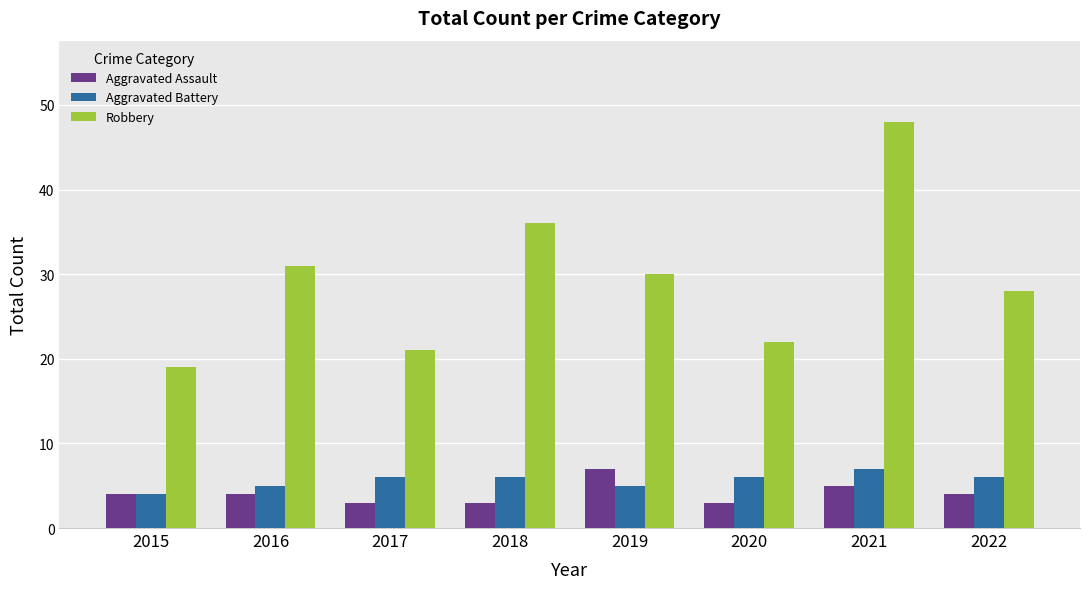

Which series has the largest range (max minus min)?

Robbery